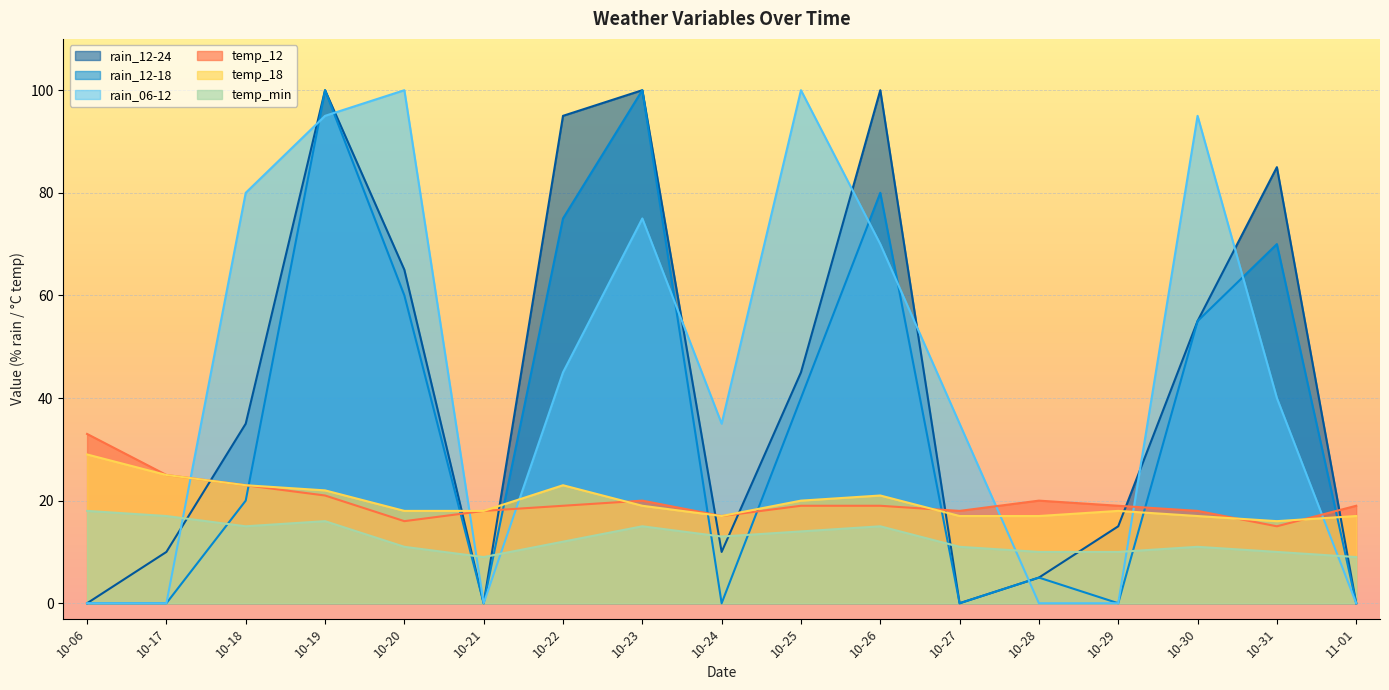

How many times do rain_12-24 and temp_18 cross each other?

8